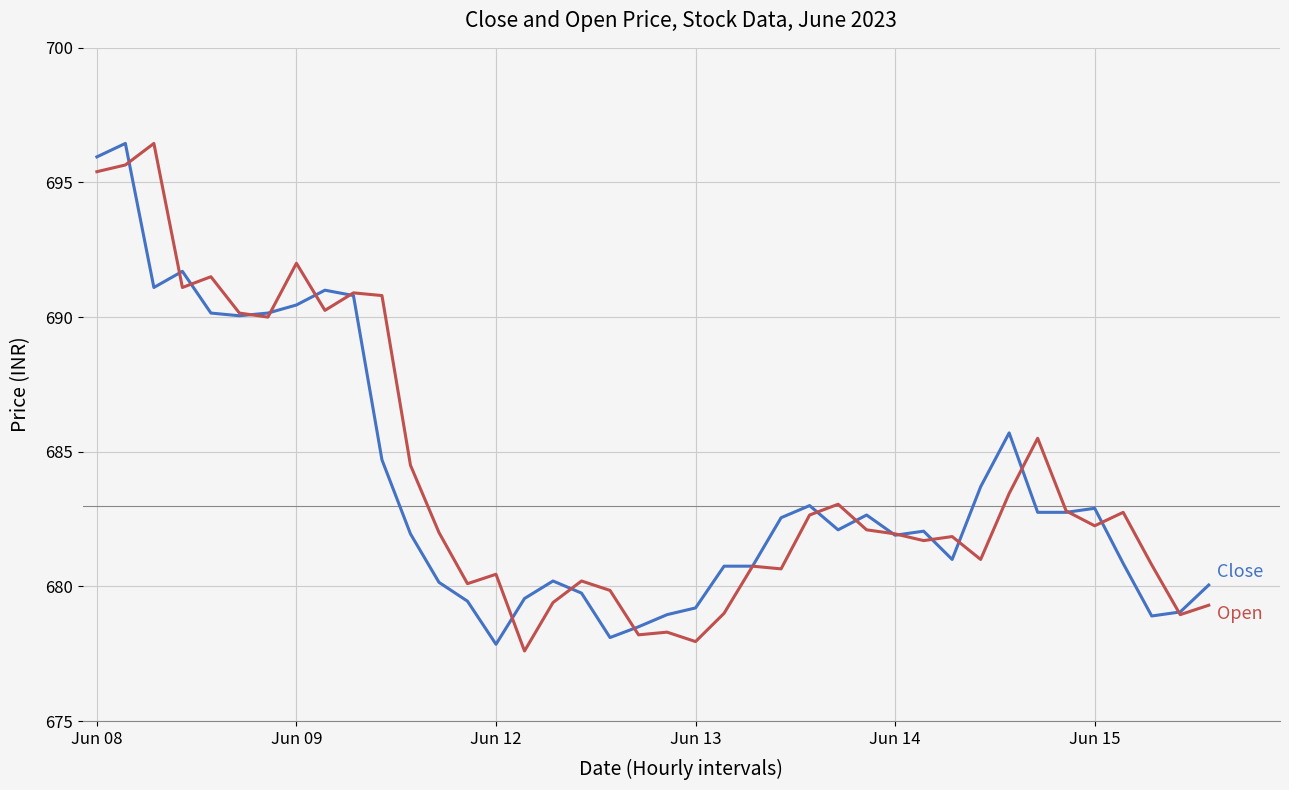

What is the greatest value displayed?

696.5